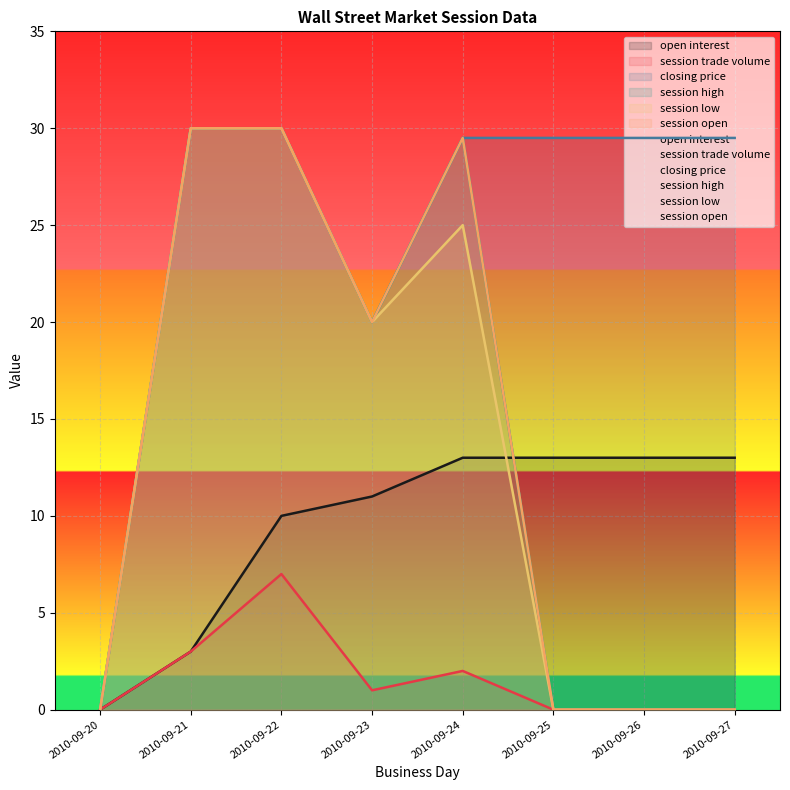

At how many categories does at least one series exceed 20?

6